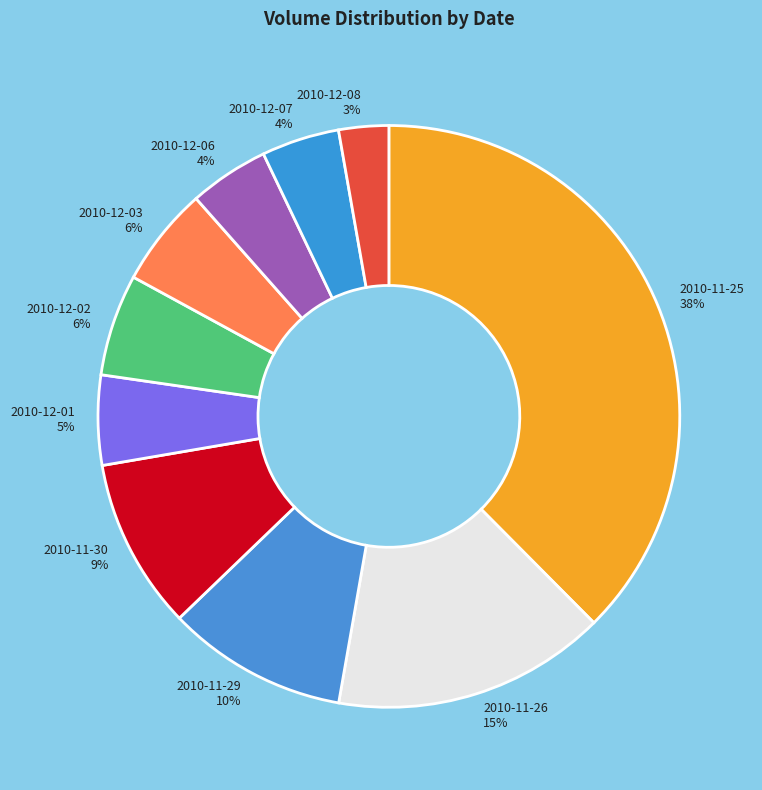

How many slices are in this pie chart?

10